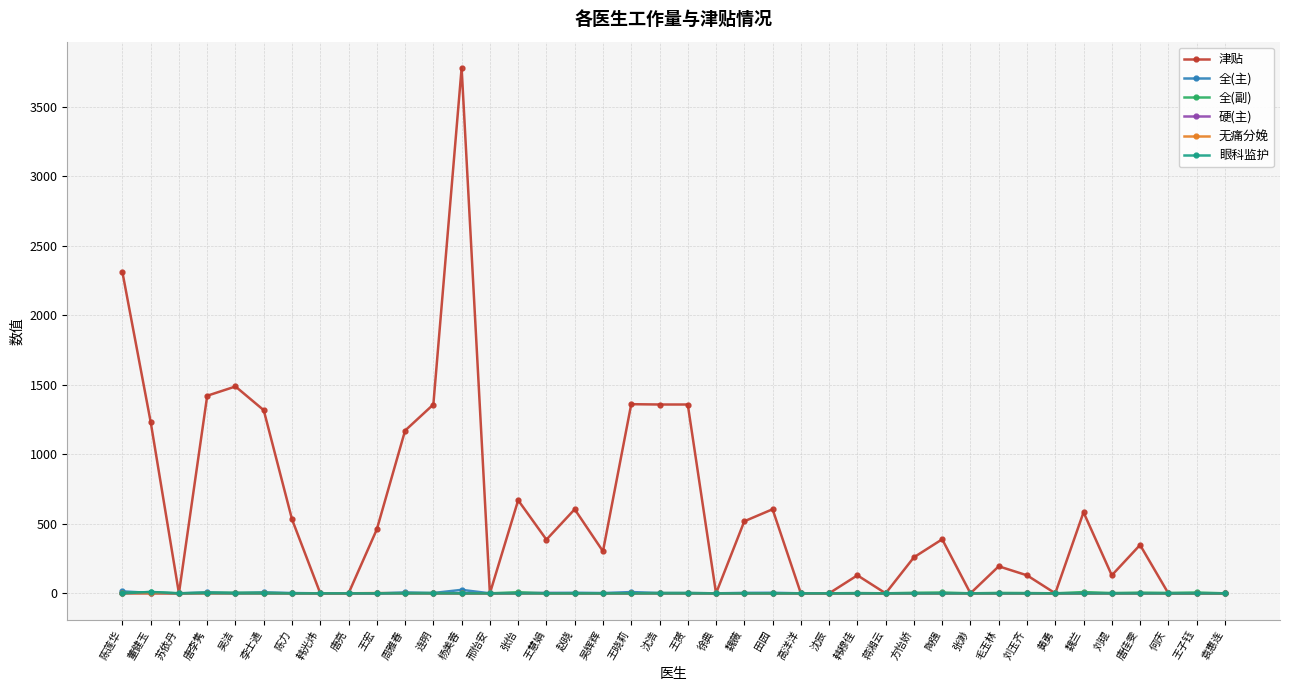

At which category does the chart reach its peak across all series?

杨美蓉